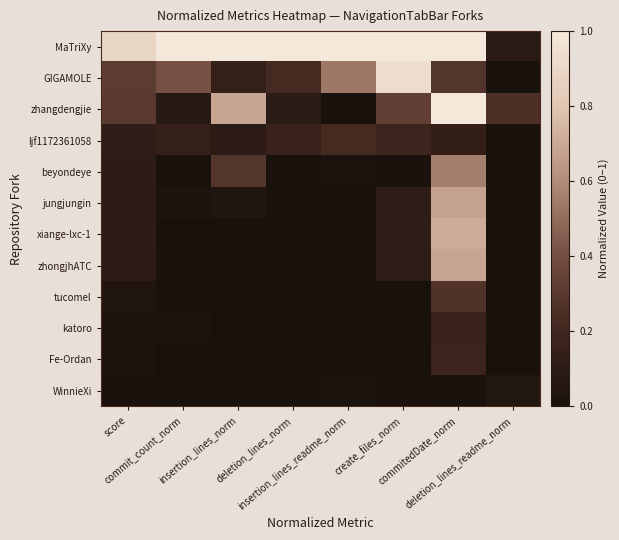

Reading left to right, what are all the values shown in this chart?

MaTriXy: score=0.9	commit_count_norm=1.0	insertion_lines_norm=1.0	deletion_lines_norm=1.0	insertion_lines_readme_norm=1.0	create_files_norm=1.0	commitedDate_norm=1.0	deletion_lines_readme_norm=0.1
GIGAMOLE: score=0.3	commit_count_norm=0.4	insertion_lines_norm=0.1	deletion_lines_norm=0.2	insertion_lines_readme_norm=0.5	create_files_norm=0.9	commitedDate_norm=0.3	deletion_lines_readme_norm=0.0
zhangdengjie: score=0.3	commit_count_norm=0.1	insertion_lines_norm=0.7	deletion_lines_norm=0.1	insertion_lines_readme_norm=0.0	create_files_norm=0.3	commitedDate_norm=1.0	deletion_lines_readme_norm=0.2
ljf1172361058: score=0.1	commit_count_norm=0.1	insertion_lines_norm=0.1	deletion_lines_norm=0.2	insertion_lines_readme_norm=0.2	create_files_norm=0.2	commitedDate_norm=0.1	deletion_lines_readme_norm=0.0
beyondeye: score=0.1	commit_count_norm=0.0	insertion_lines_norm=0.3	deletion_lines_norm=0.0	insertion_lines_readme_norm=0.0	create_files_norm=0.0	commitedDate_norm=0.6	deletion_lines_readme_norm=0.0
jungjungin: score=0.1	commit_count_norm=0.0	insertion_lines_norm=0.0	deletion_lines_norm=0.0	insertion_lines_readme_norm=0.0	create_files_norm=0.1	commitedDate_norm=0.7	deletion_lines_readme_norm=0.0
xiange-lxc-1: score=0.1	commit_count_norm=0.0	insertion_lines_norm=0.0	deletion_lines_norm=0.0	insertion_lines_readme_norm=0.0	create_files_norm=0.1	commitedDate_norm=0.7	deletion_lines_readme_norm=0.0
zhongjhATC: score=0.1	commit_count_norm=0.0	insertion_lines_norm=0.0	deletion_lines_norm=0.0	insertion_lines_readme_norm=0.0	create_files_norm=0.1	commitedDate_norm=0.7	deletion_lines_readme_norm=0.0
tucomel: score=0.0	commit_count_norm=0.0	insertion_lines_norm=0.0	deletion_lines_norm=0.0	insertion_lines_readme_norm=0.0	create_files_norm=0.0	commitedDate_norm=0.3	deletion_lines_readme_norm=0.0
katoro: score=0.0	commit_count_norm=0.0	insertion_lines_norm=0.0	deletion_lines_norm=0.0	insertion_lines_readme_norm=0.0	create_files_norm=0.0	commitedDate_norm=0.2	deletion_lines_readme_norm=0.0
Fe-Ordan: score=0.0	commit_count_norm=0.0	insertion_lines_norm=0.0	deletion_lines_norm=0.0	insertion_lines_readme_norm=0.0	create_files_norm=0.0	commitedDate_norm=0.2	deletion_lines_readme_norm=0.0
WinnieXi: score=0.0	commit_count_norm=0.0	insertion_lines_norm=0.0	deletion_lines_norm=0.0	insertion_lines_readme_norm=0.0	create_files_norm=0.0	commitedDate_norm=0.0	deletion_lines_readme_norm=0.0